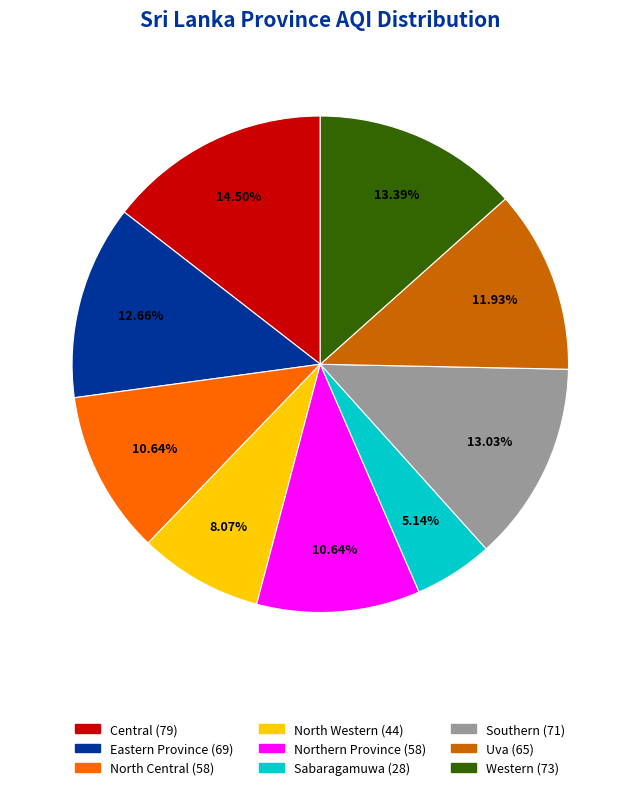

What is the largest slice in the pie chart?

Central